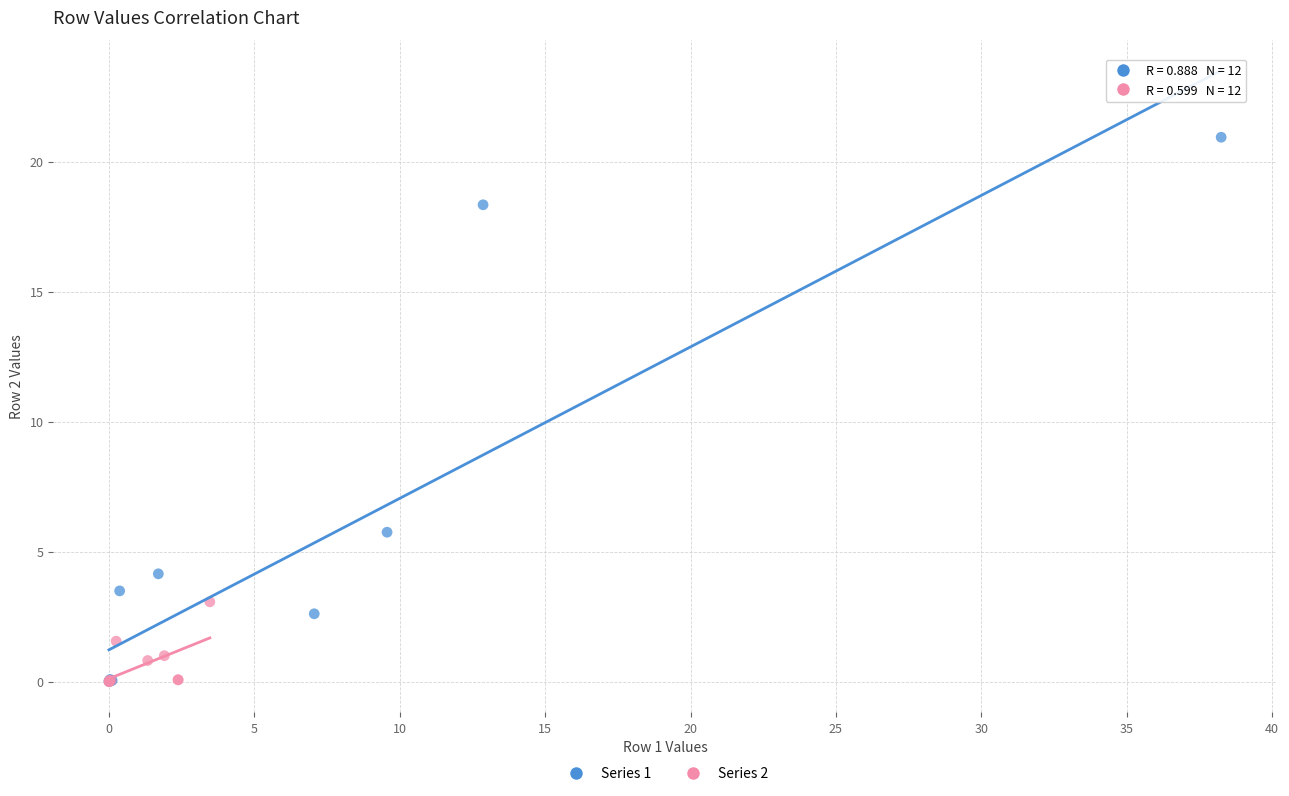

Which series has the largest Y range (max minus min)?

Series 1